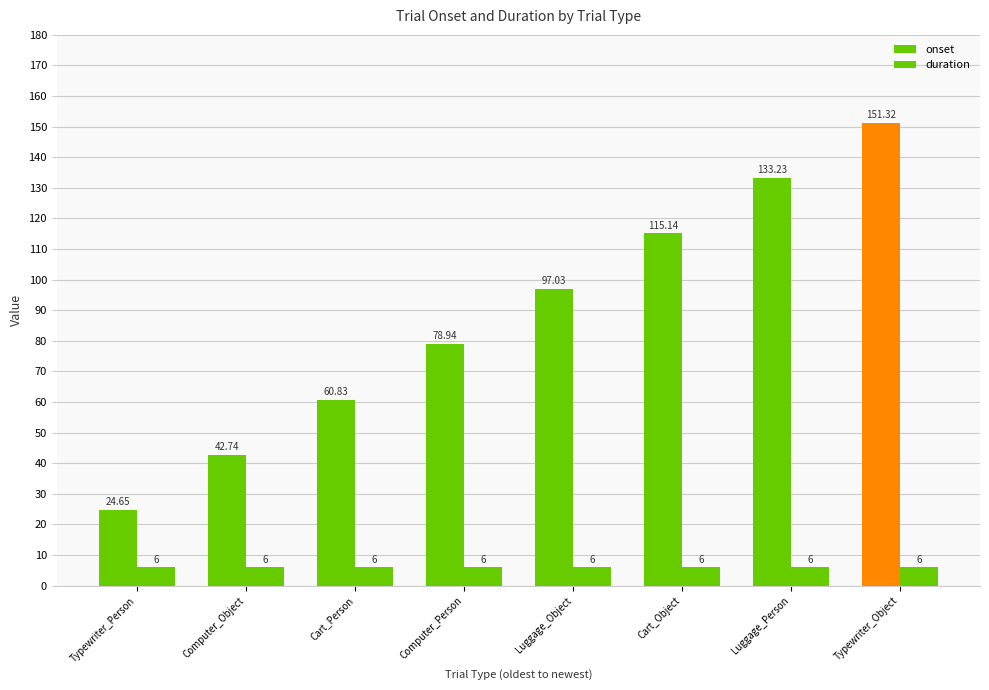

At which category is the sum across all series the highest?

Typewriter_Object